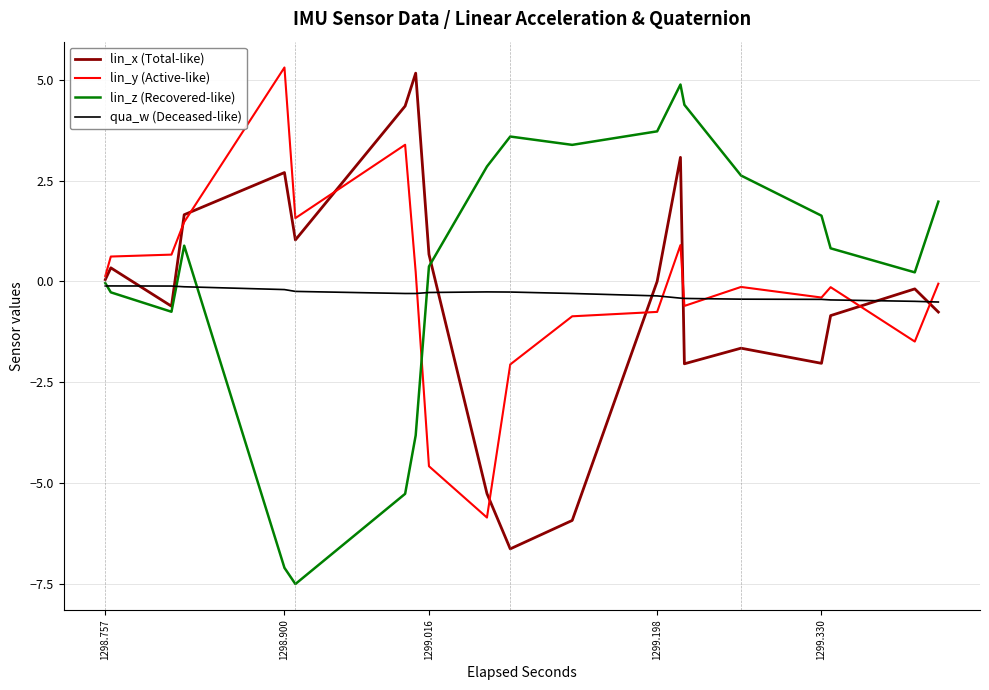

What is the lowest value of the lin_z (Recovered-like) series?

-7.5